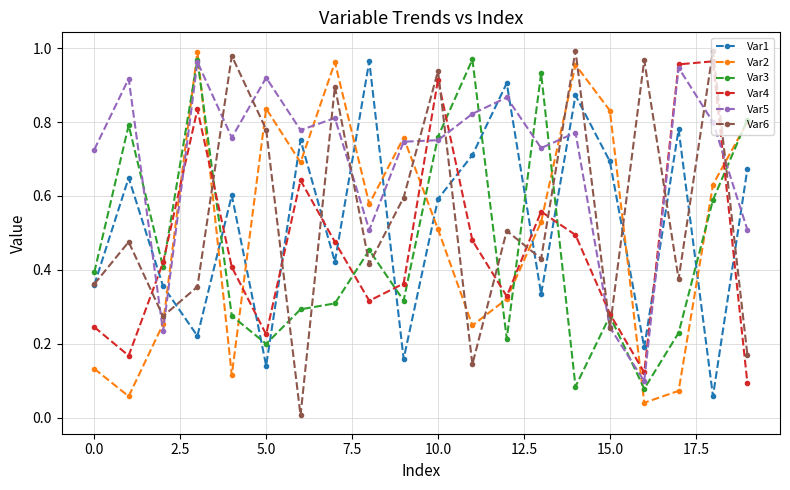

Which series has the largest total across all categories?

Var5